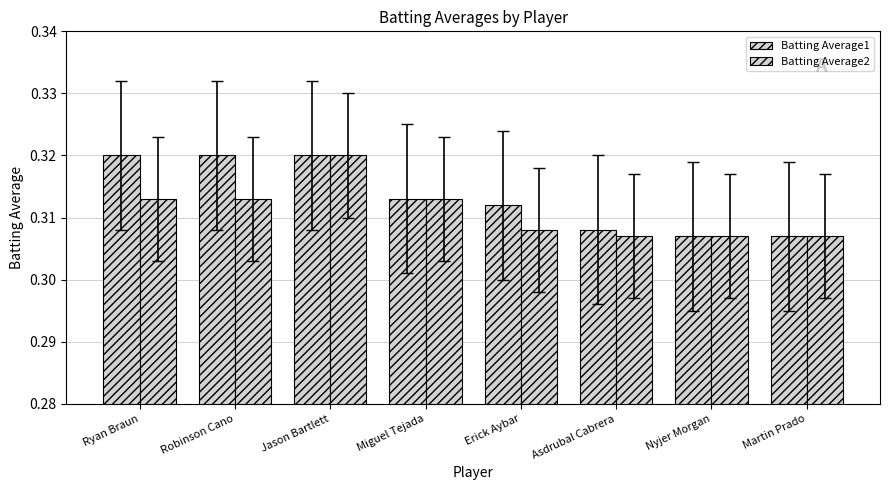

At how many categories does at least one series exceed 0?

8